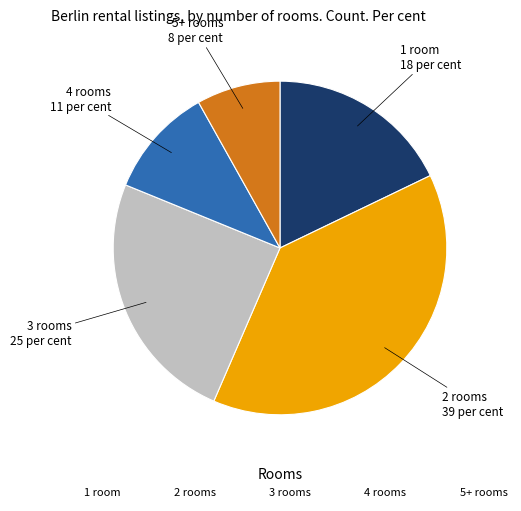

Do 3 rooms and 1 room together represent more than half of the pie?

No